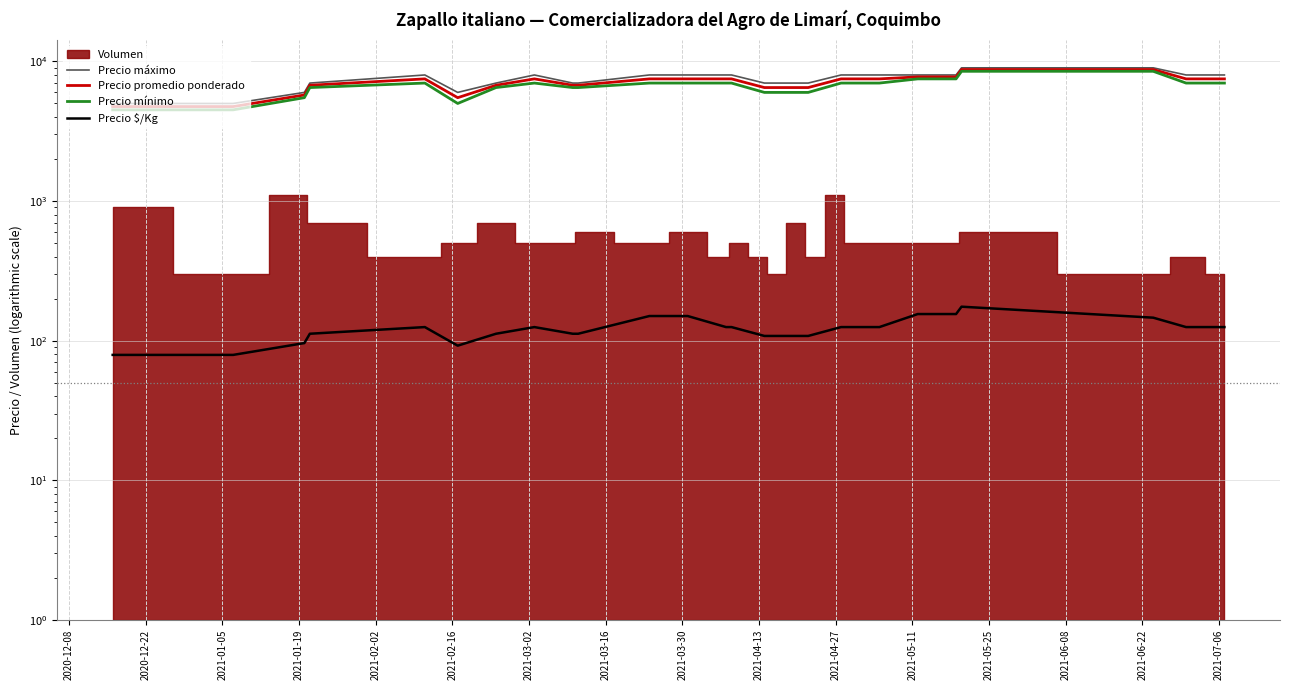

At how many categories does at least one series exceed 6874?

23